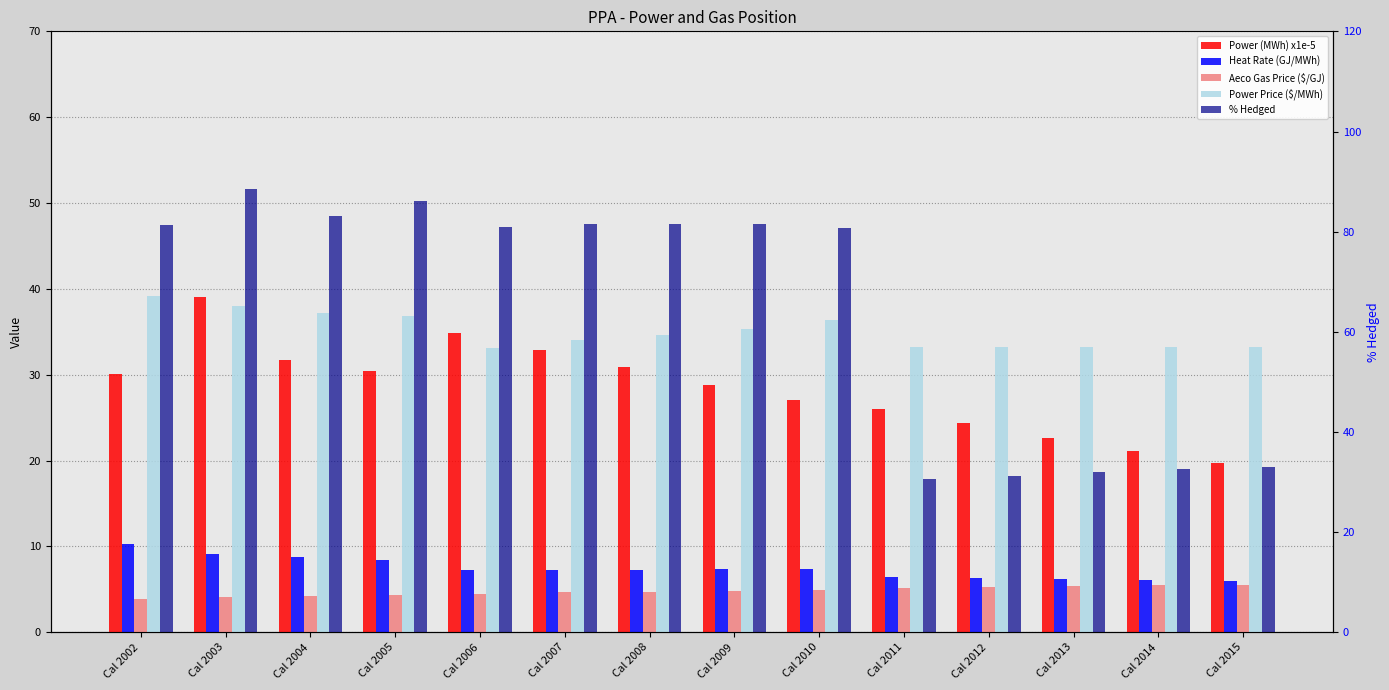

How many data points in Power (MWh) x1e-5 are less than 30?

7